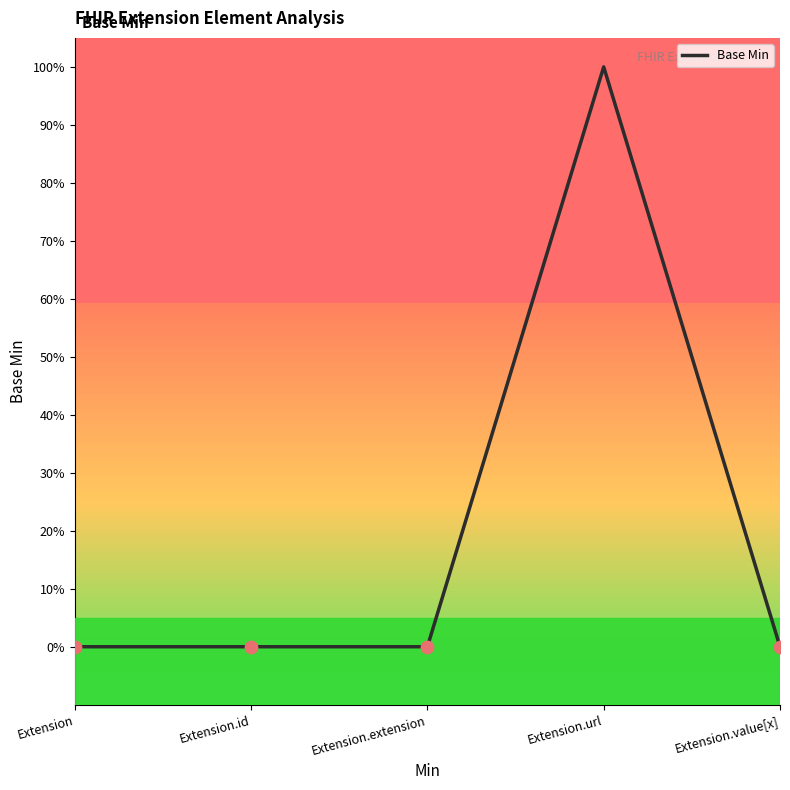

Between Extension.id and Extension, which is larger?

Extension.id